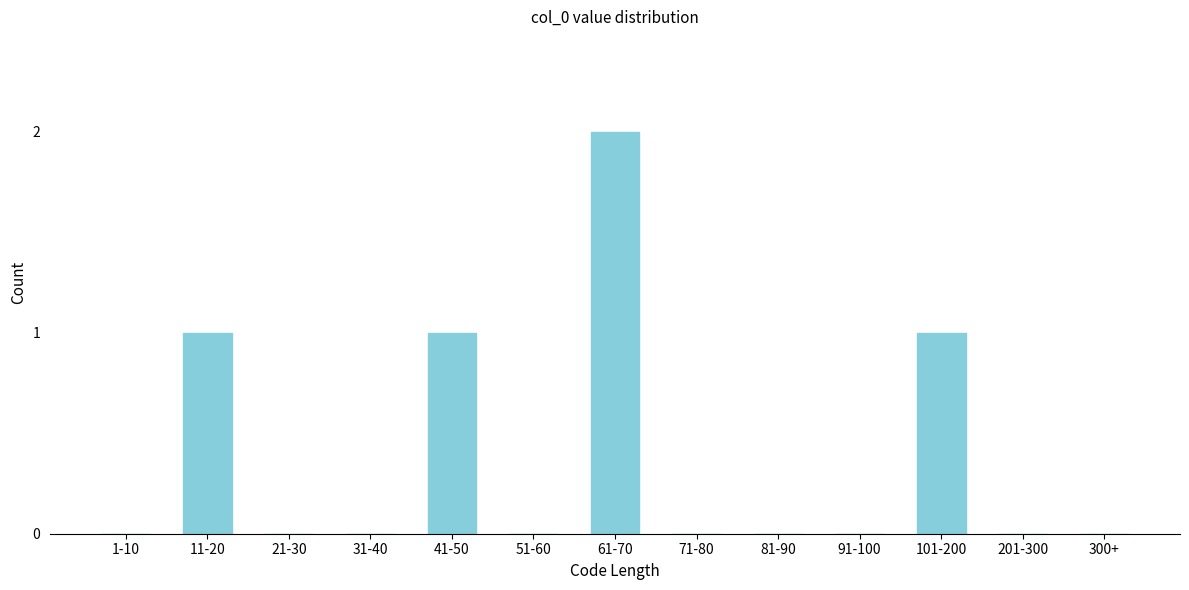

Reading left to right, what are all the values shown in this chart?

1-10=0	11-20=1	21-30=0	31-40=0	41-50=1	51-60=0	61-70=2	71-80=0	81-90=0	91-100=0	101-200=1	201-300=0	300+=0